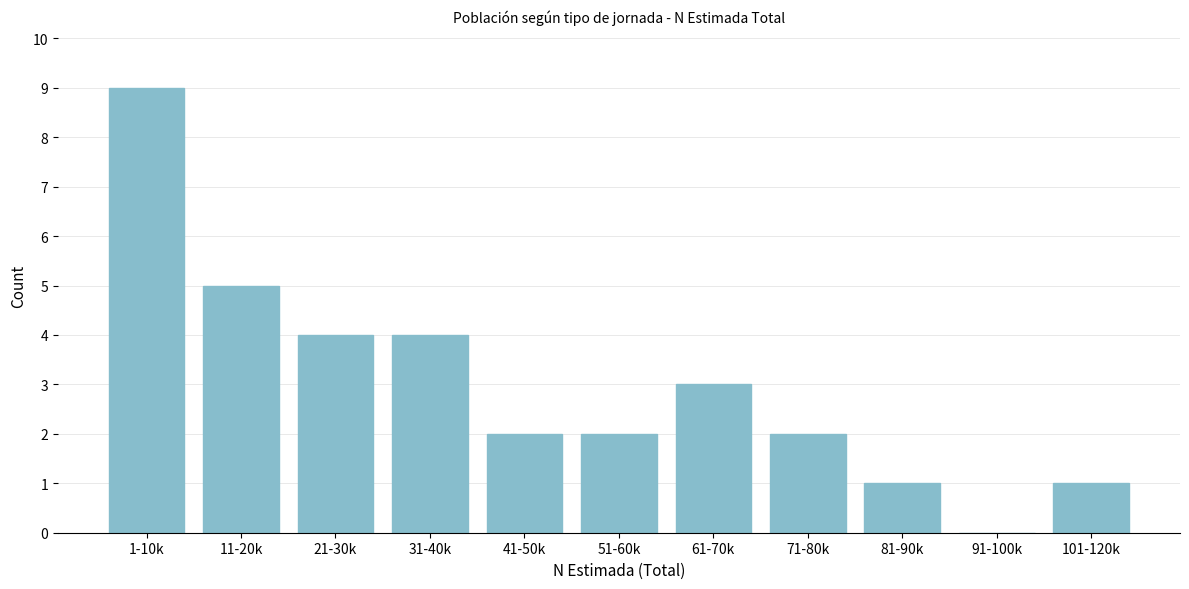

Reading left to right, transcribe all the data shown in this chart.

1-10k=9	11-20k=5	21-30k=4	31-40k=4	41-50k=2	51-60k=2	61-70k=3	71-80k=2	81-90k=1	91-100k=0	101-120k=1